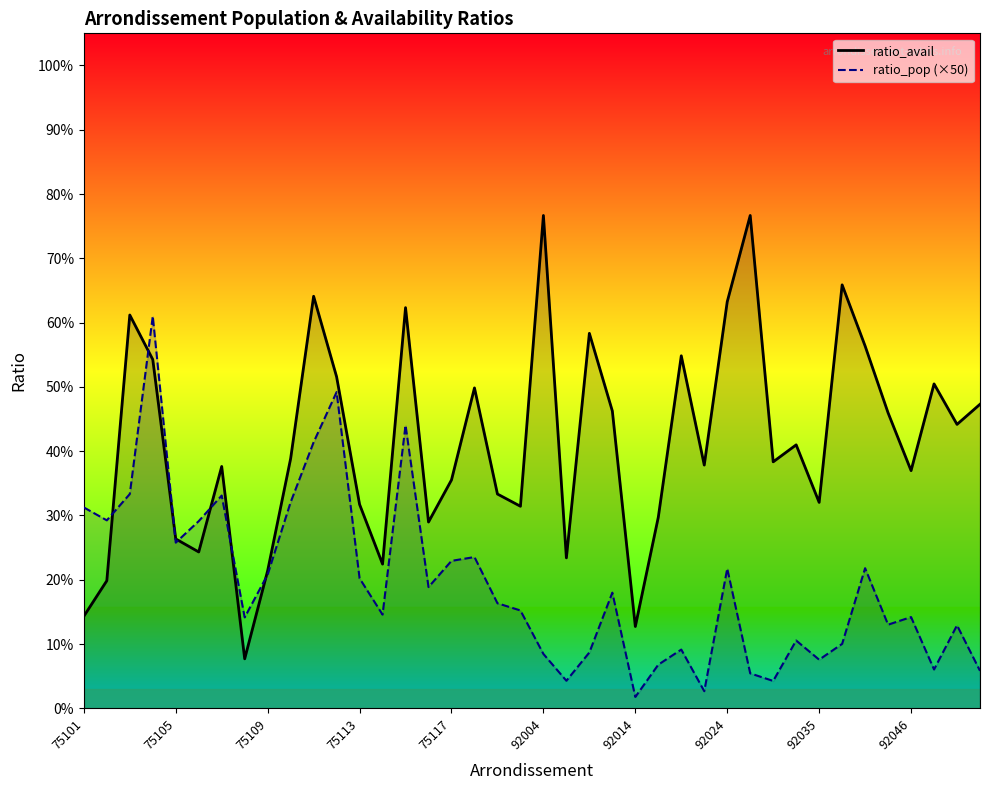

Which series has the widest spread of values?

ratio_avail